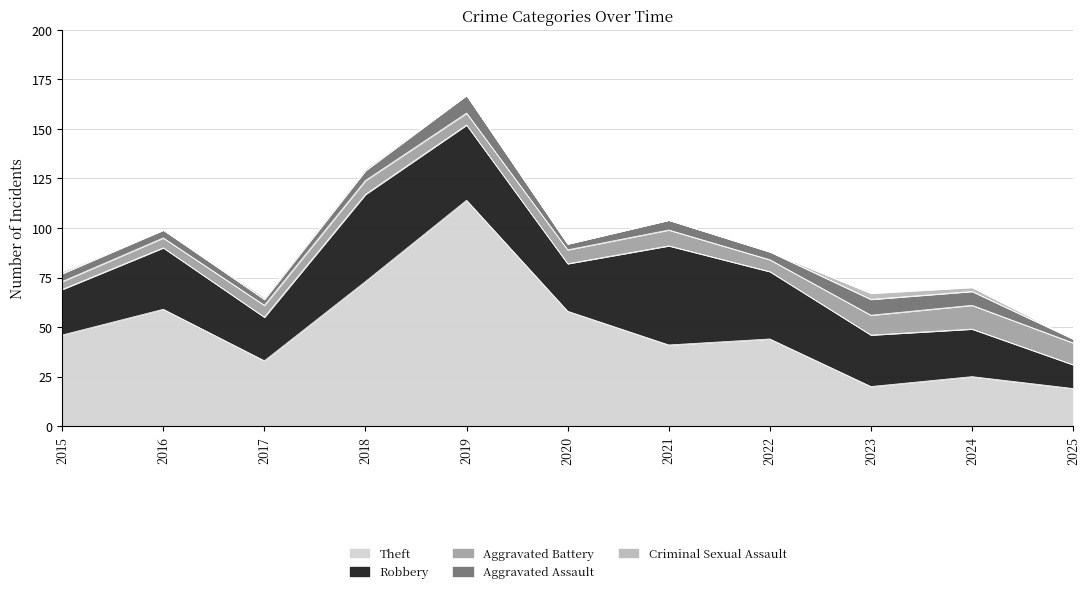

Which category has the highest value in the Aggravated Battery series?

2024